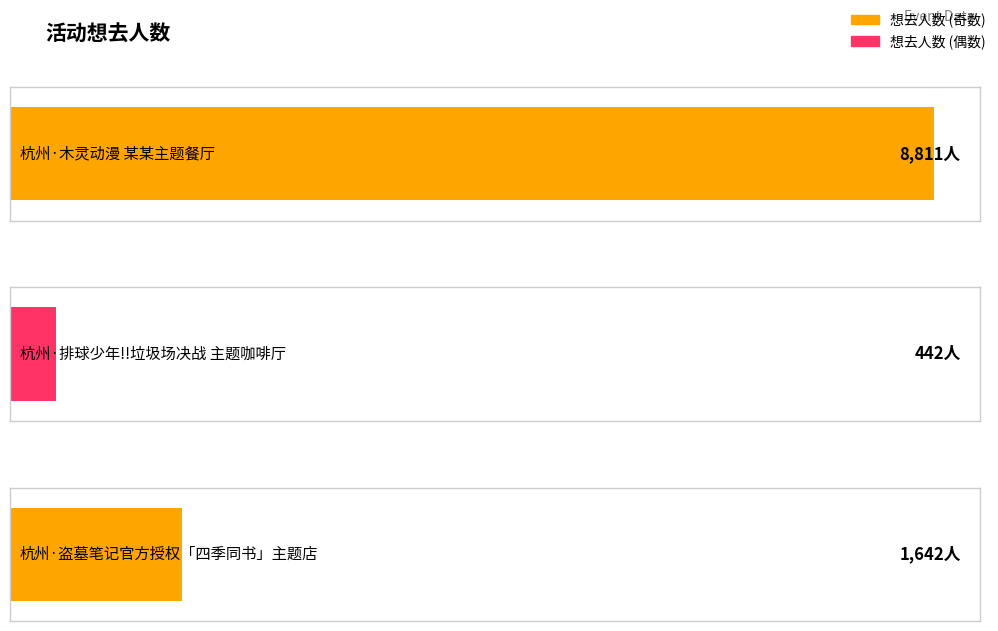

What is the approximate value at 杭州·排球少年!!垃圾场决战 主题咖啡厅, to the nearest 10?

440